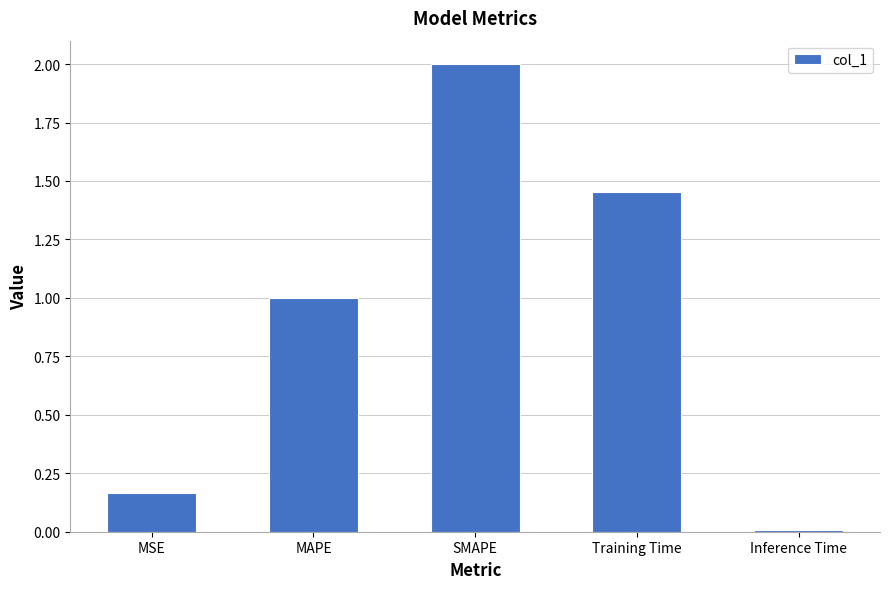

Are the bars horizontal?

No